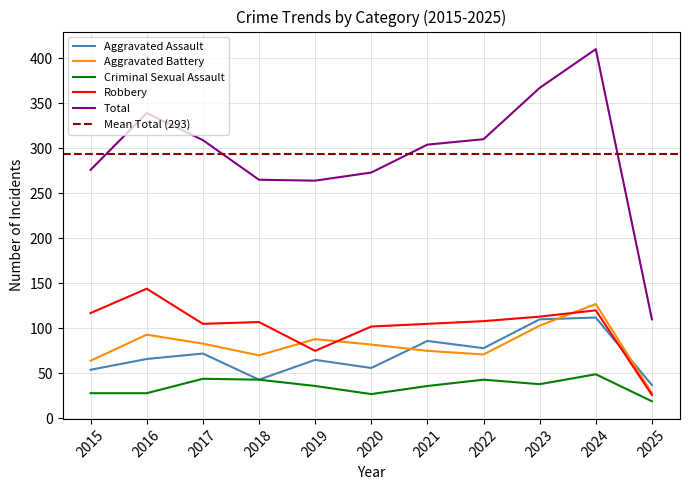

Reading left to right, list all the values displayed in this chart.

Aggravated Assault: 2015=54	2016=66	2017=72	2018=43	2019=65	2020=56	2021=86	2022=78	2023=110	2024=112	2025=37
Aggravated Battery: 2015=64	2016=93	2017=83	2018=70	2019=88	2020=82	2021=75	2022=71	2023=103	2024=127	2025=28
Criminal Sexual Assault: 2015=28	2016=28	2017=44	2018=43	2019=36	2020=27	2021=36	2022=43	2023=38	2024=49	2025=19
Robbery: 2015=117	2016=144	2017=105	2018=107	2019=75	2020=102	2021=105	2022=108	2023=113	2024=120	2025=26
Total: 2015=276	2016=339	2017=309	2018=265	2019=264	2020=273	2021=304	2022=310	2023=367	2024=410	2025=110